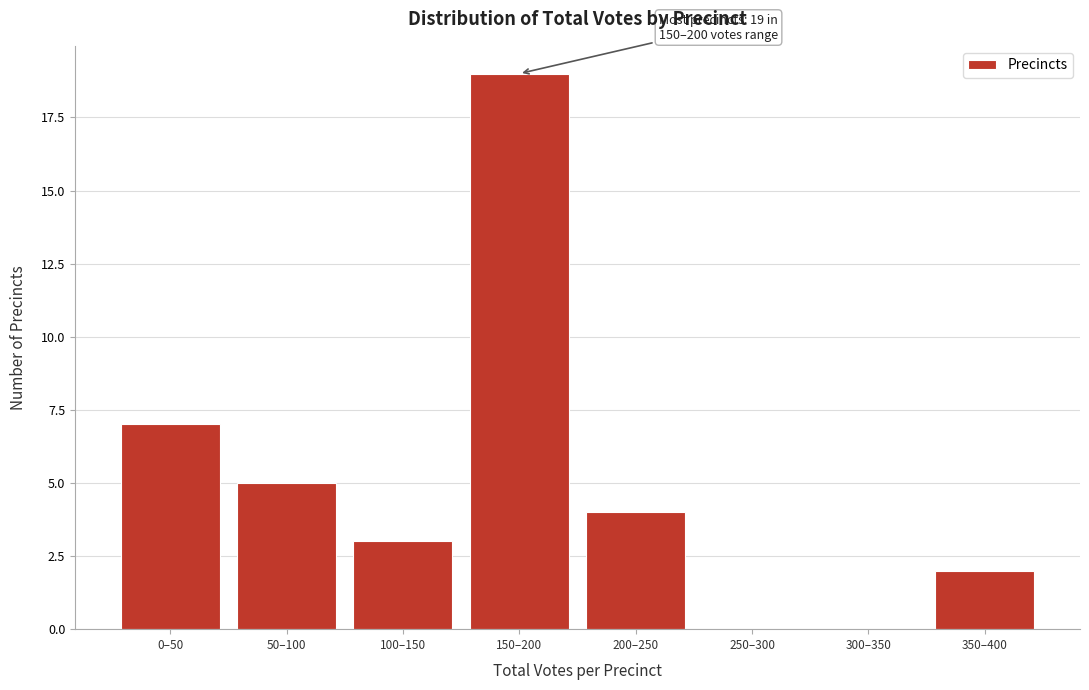

Reading right to left, extract all data points from this chart.

350–400=2	300–350=0	250–300=0	200–250=4	150–200=19	100–150=3	50–100=5	0–50=7